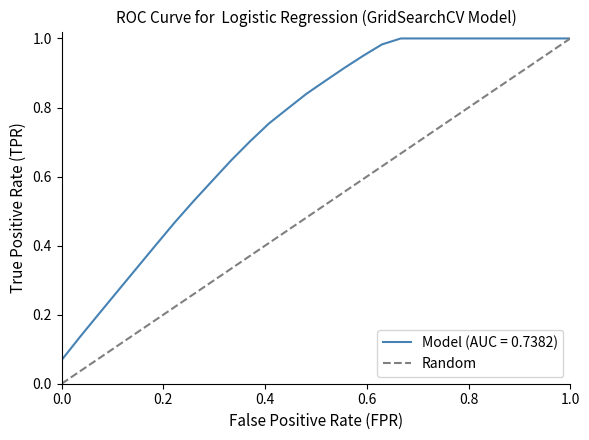

What is the greatest value displayed?

1